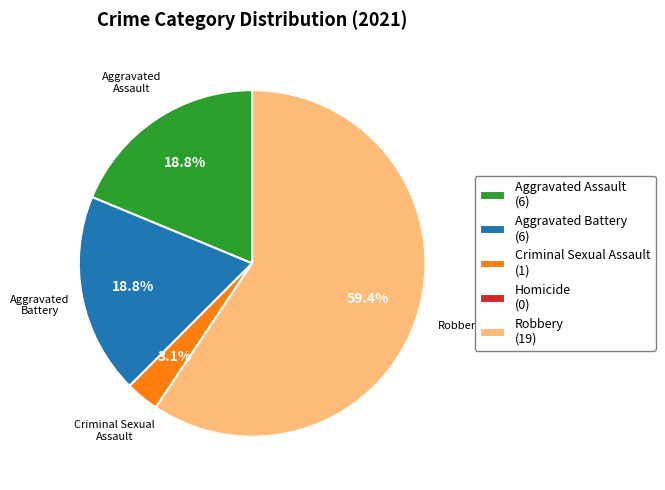

To the nearest percent, what is the difference between the largest and smallest slice percentages?

59%